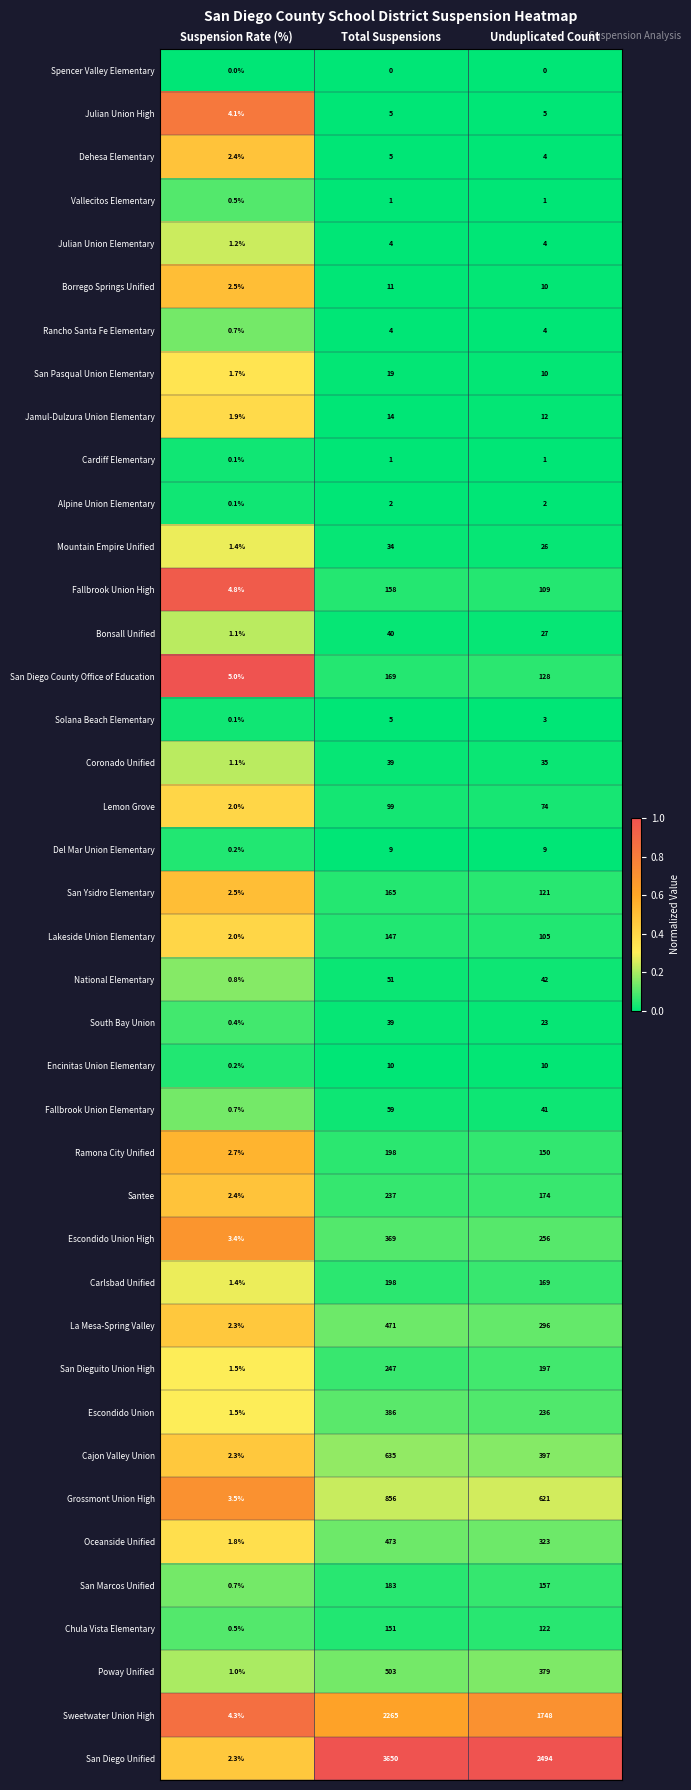

Count the number of categories in the chart.

3